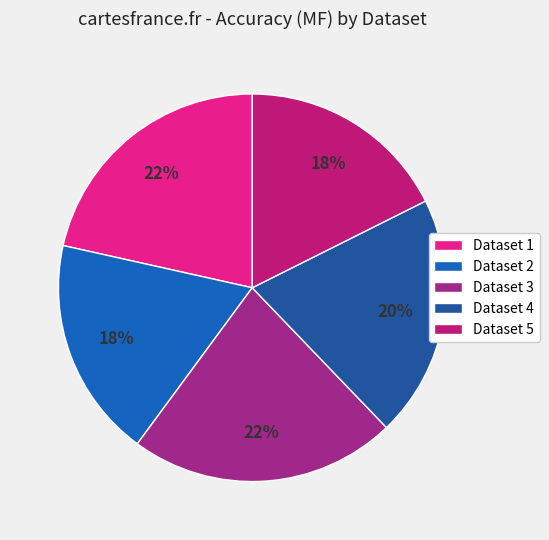

Count the number of slices in the pie.

5